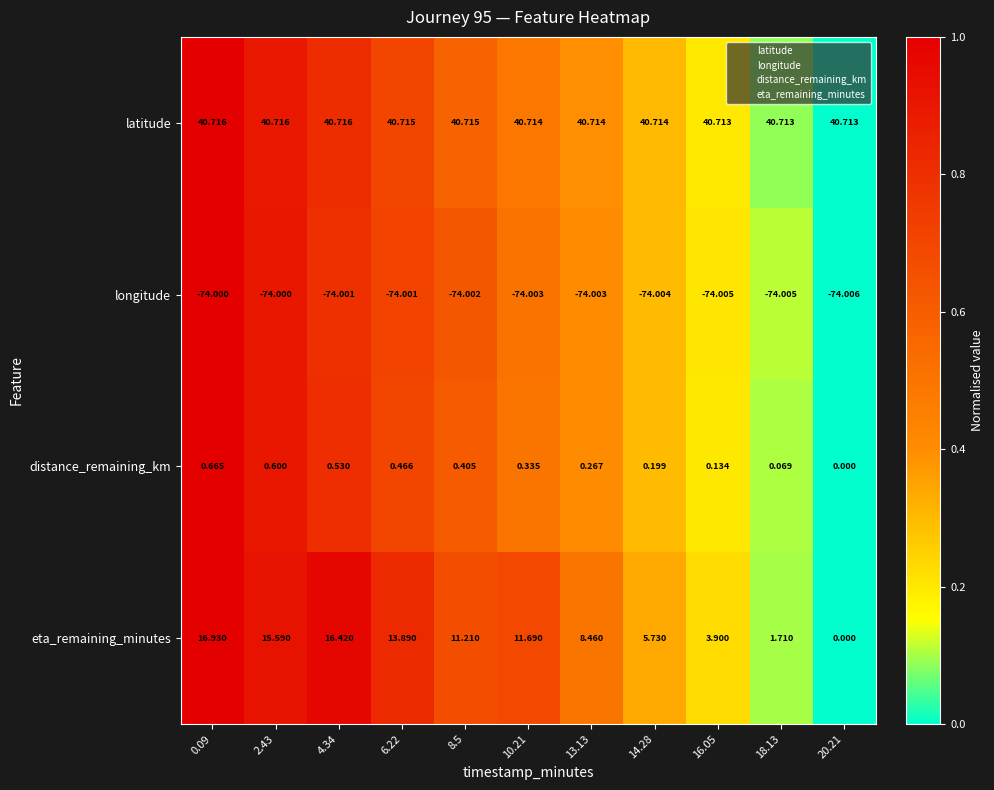

Which series changed the most between 10.21 and 18.13?

eta_remaining_minutes